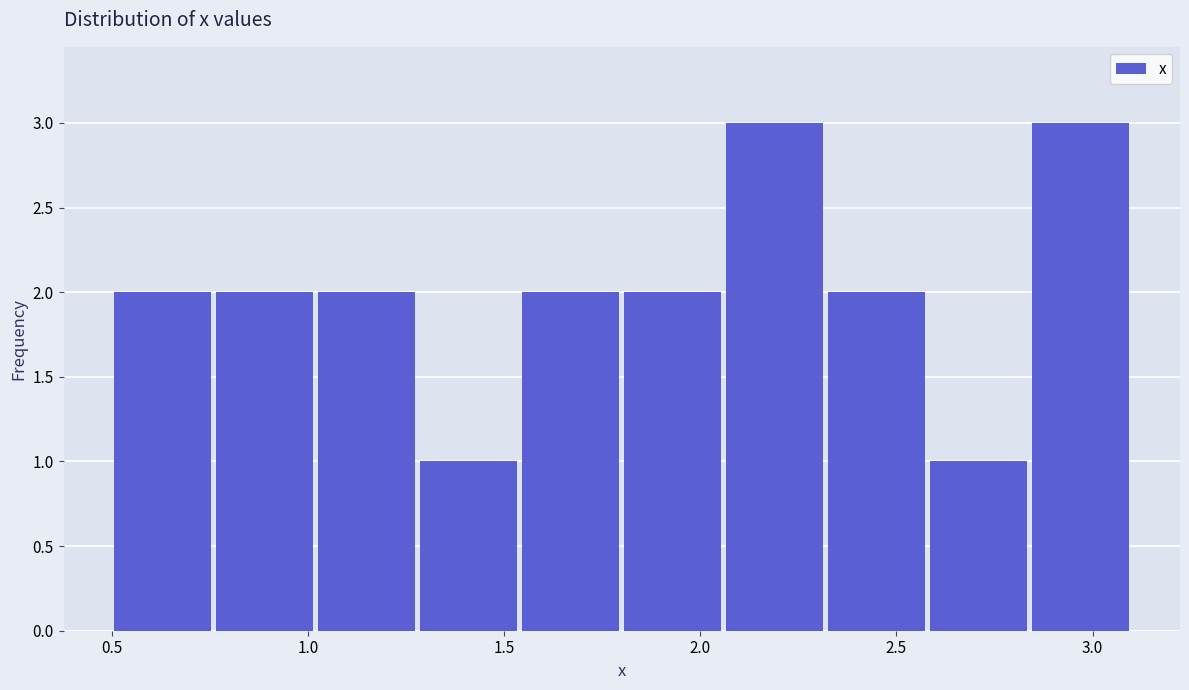

Reading left to right, transcribe this chart: for each bar, give the range it covers on the x-axis and its height. Neither the bar edges nor the heights are printed on the chart, so give them approximately, as read against the axes.

0.50 to 0.76: 2
0.76 to 1.02: 2
1.02 to 1.28: 2
1.28 to 1.54: 1
1.54 to 1.80: 2
1.80 to 2.06: 2
2.06 to 2.32: 3
2.32 to 2.58: 2
2.58 to 2.84: 1
2.84 to 3.10: 3